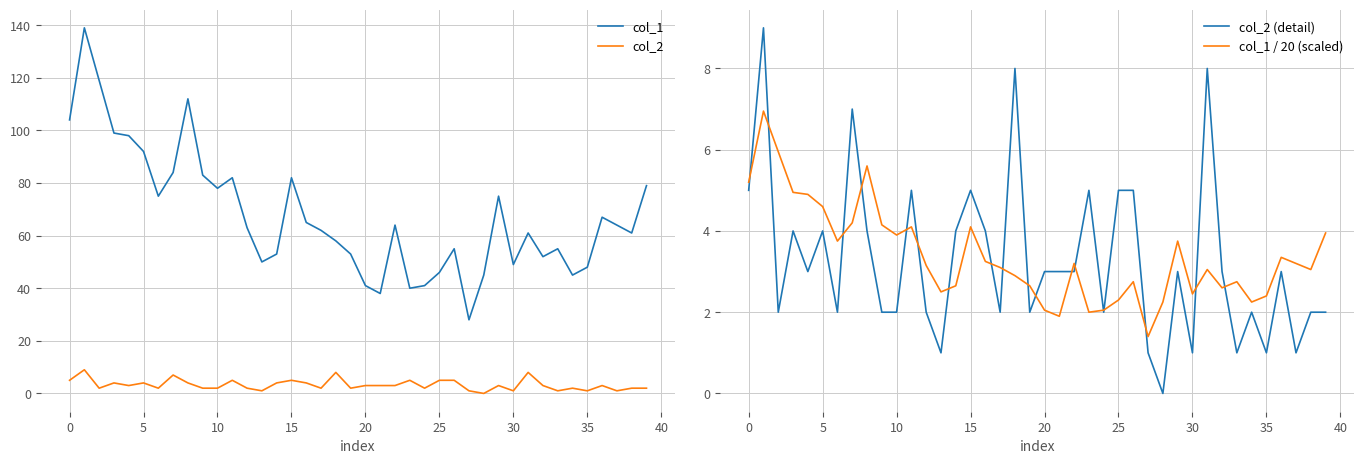

List the series in order of their peak value, highest first.

col_1, col_2, col_2 (detail), col_1 / 20 (scaled)